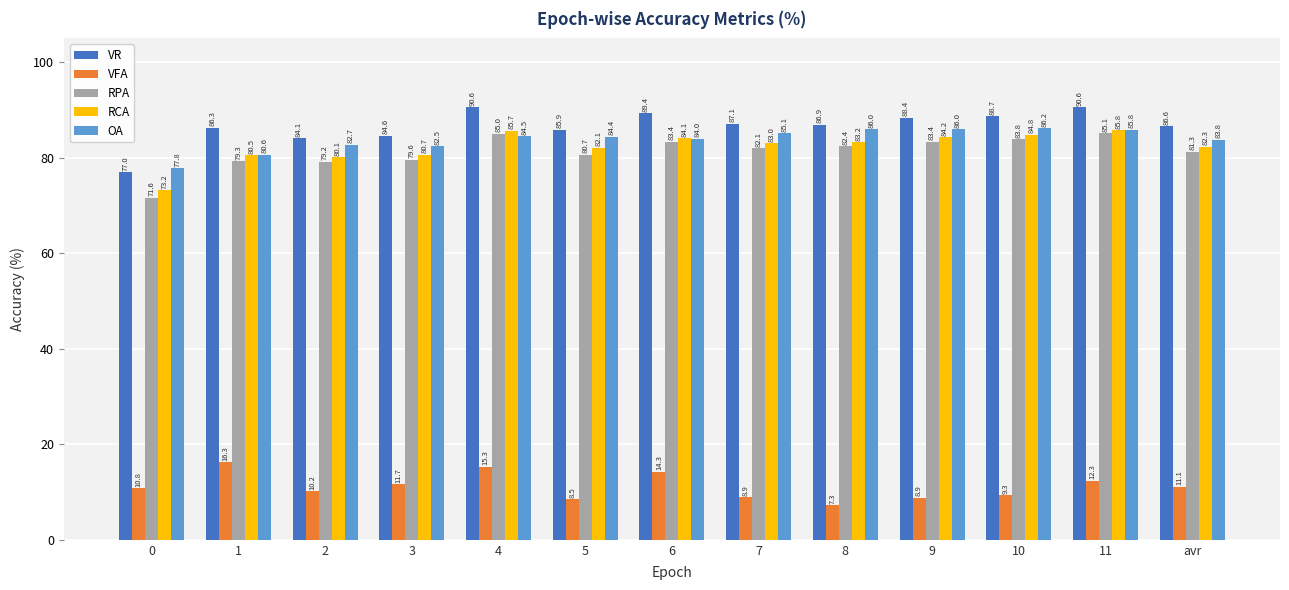

The value of VFA at 8 is 3.2. True or false?

False